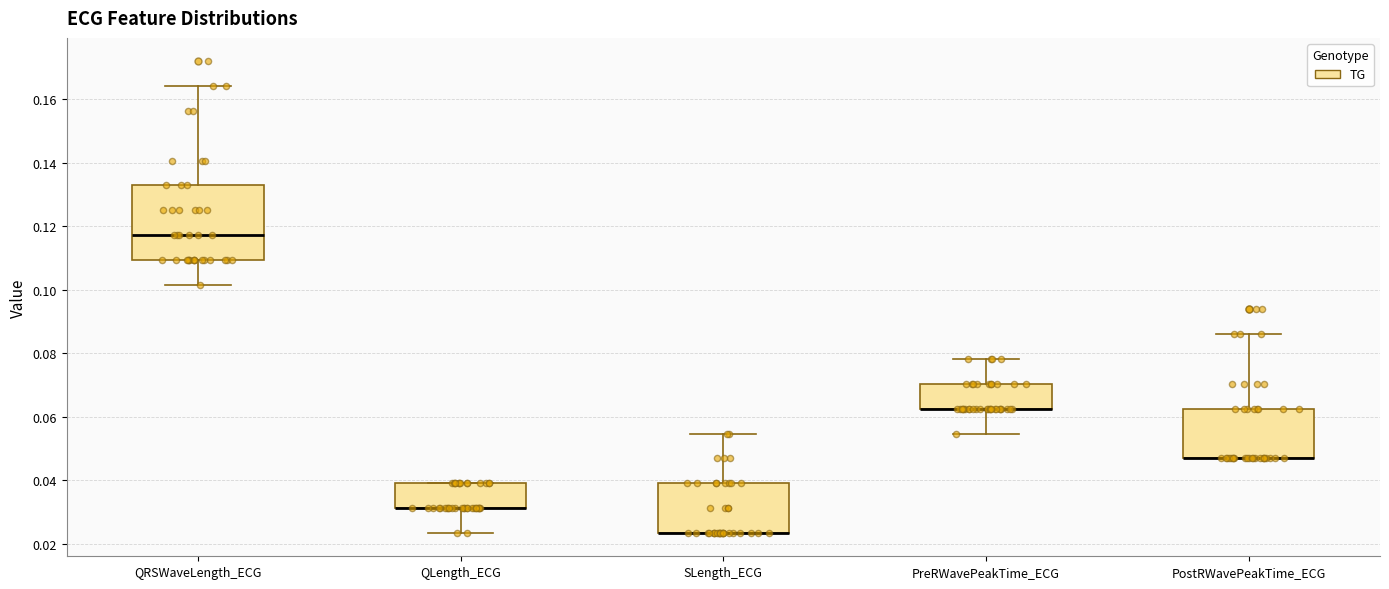

Where is the upper edge of the box for PostRWavePeakTime_ECG on the y-axis? The values are not printed on the chart, so give them approximately, as read against the axis.

0.062